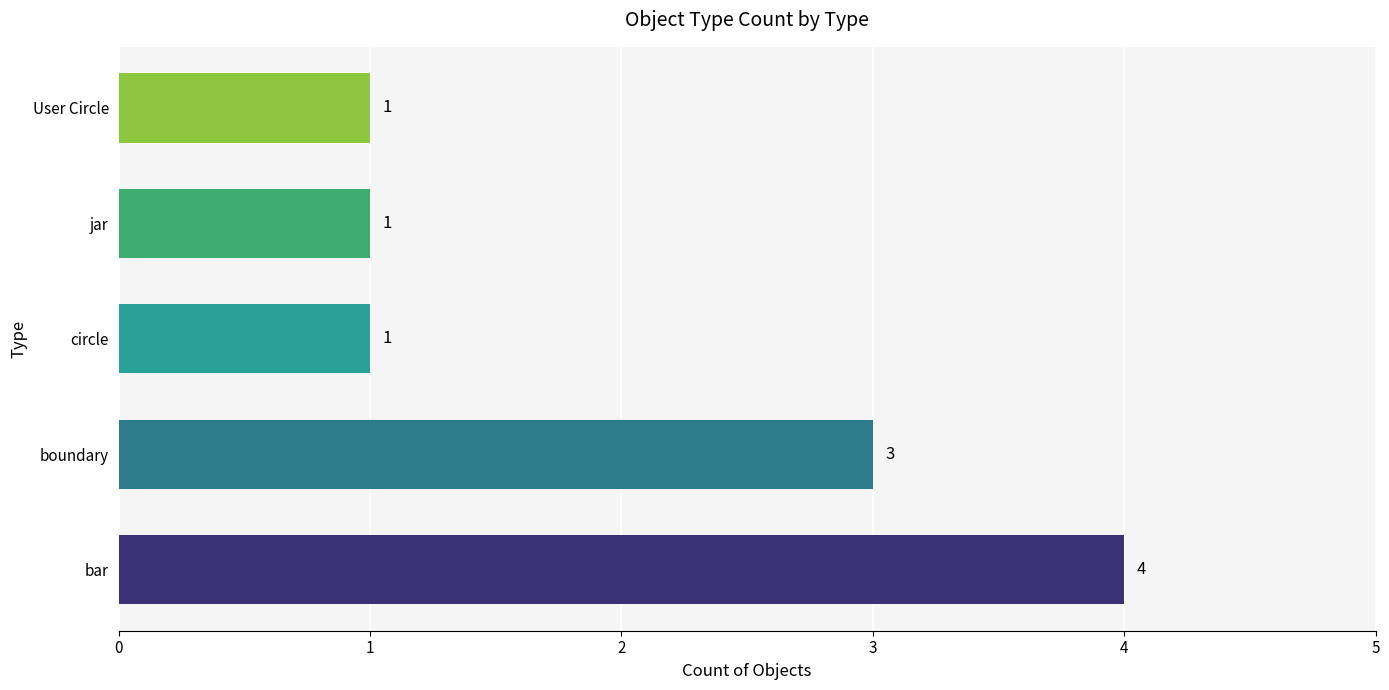

Between circle and bar, which is larger?

bar